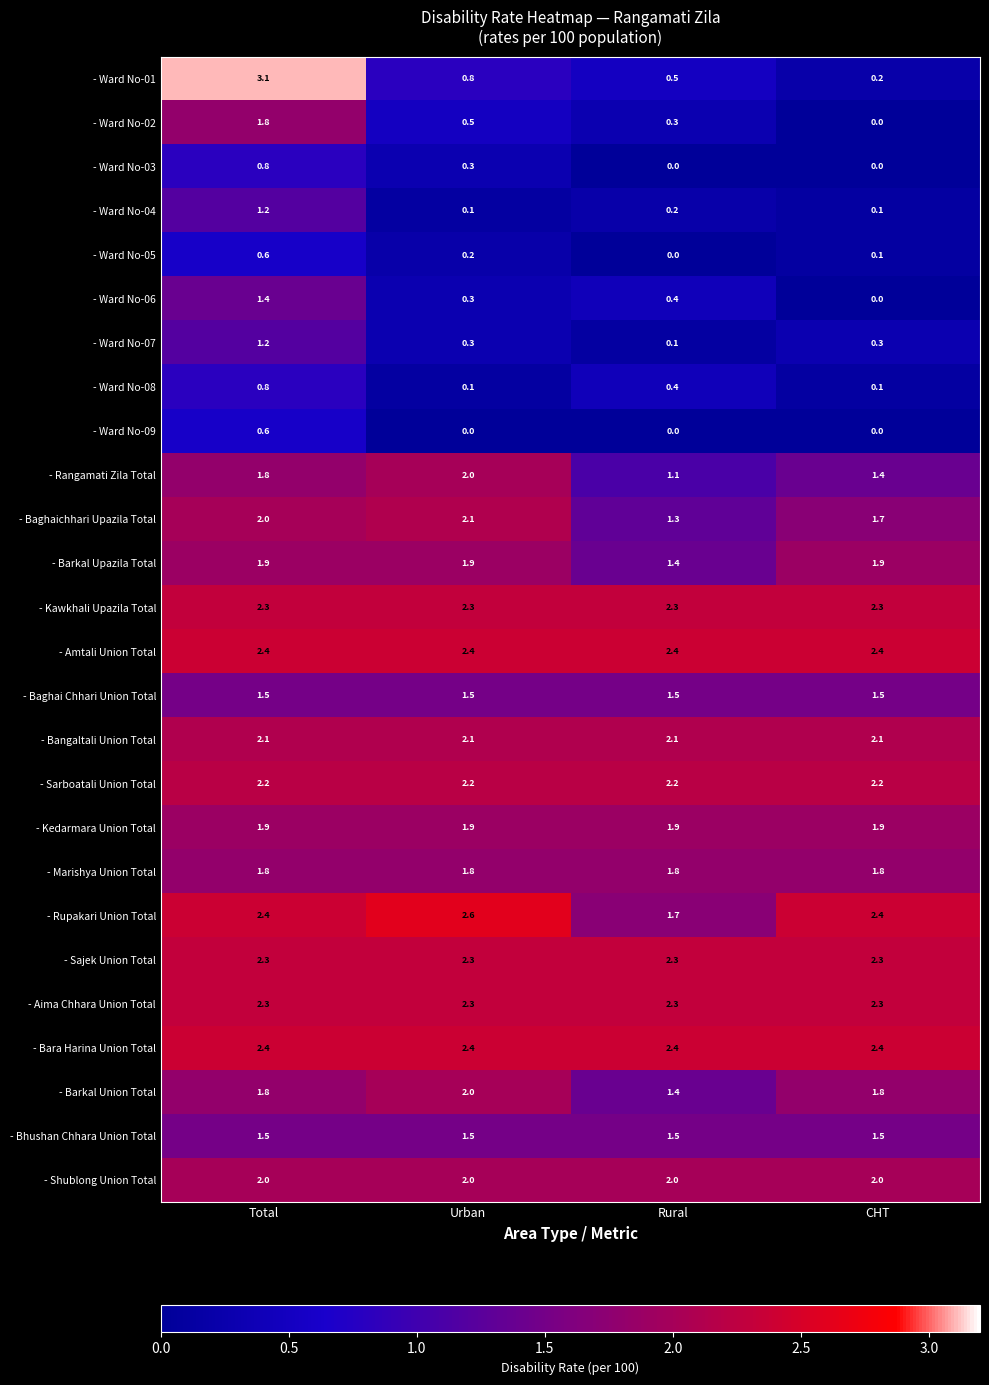

Rank the categories by - Baghaichhari Upazila Total value from lowest to highest.

Rural, CHT, Total, Urban